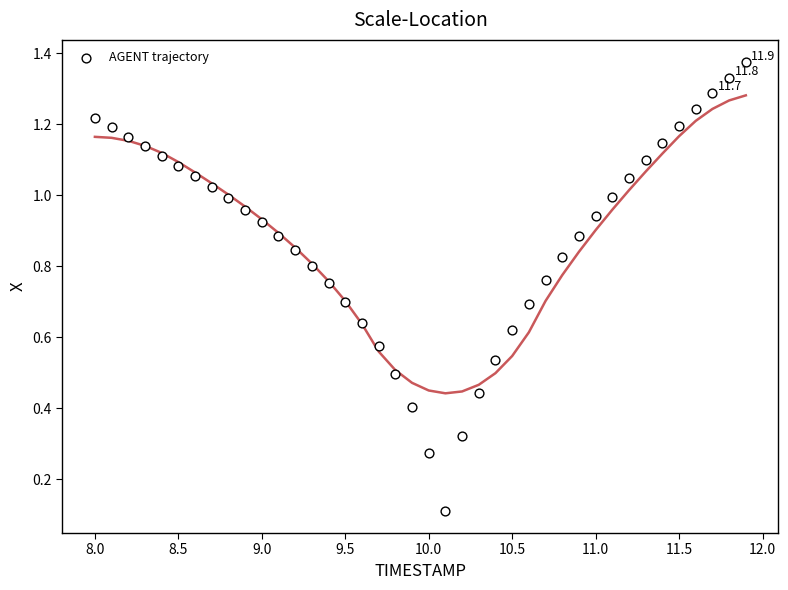

What is the range of X values (max minus min)?

3.9